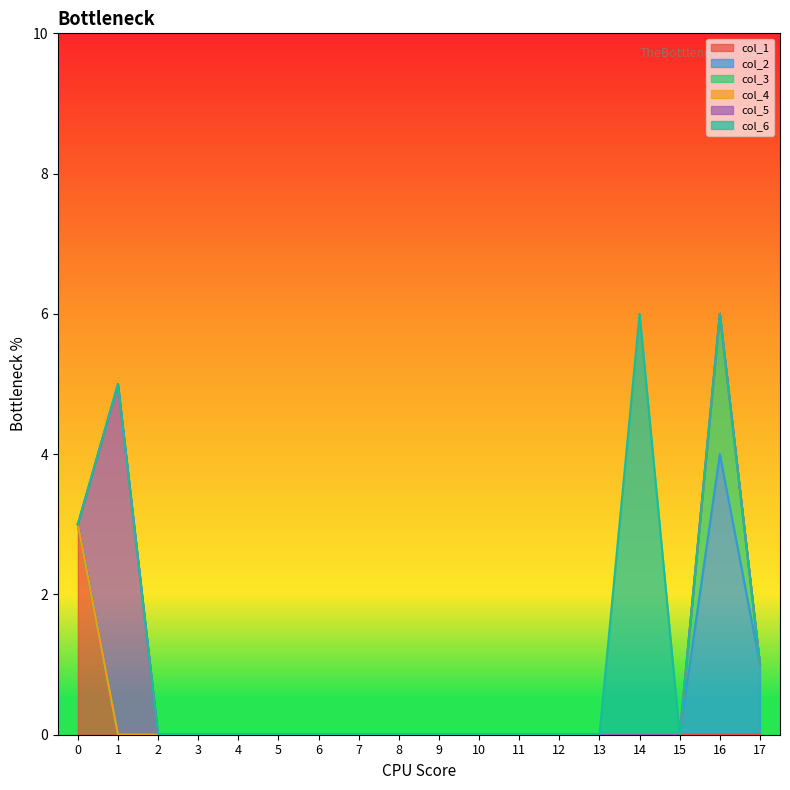

How many categories are shown in the chart?

18